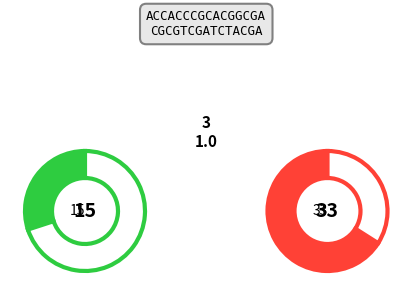

To the nearest percent, what is the average slice percentage?

50%